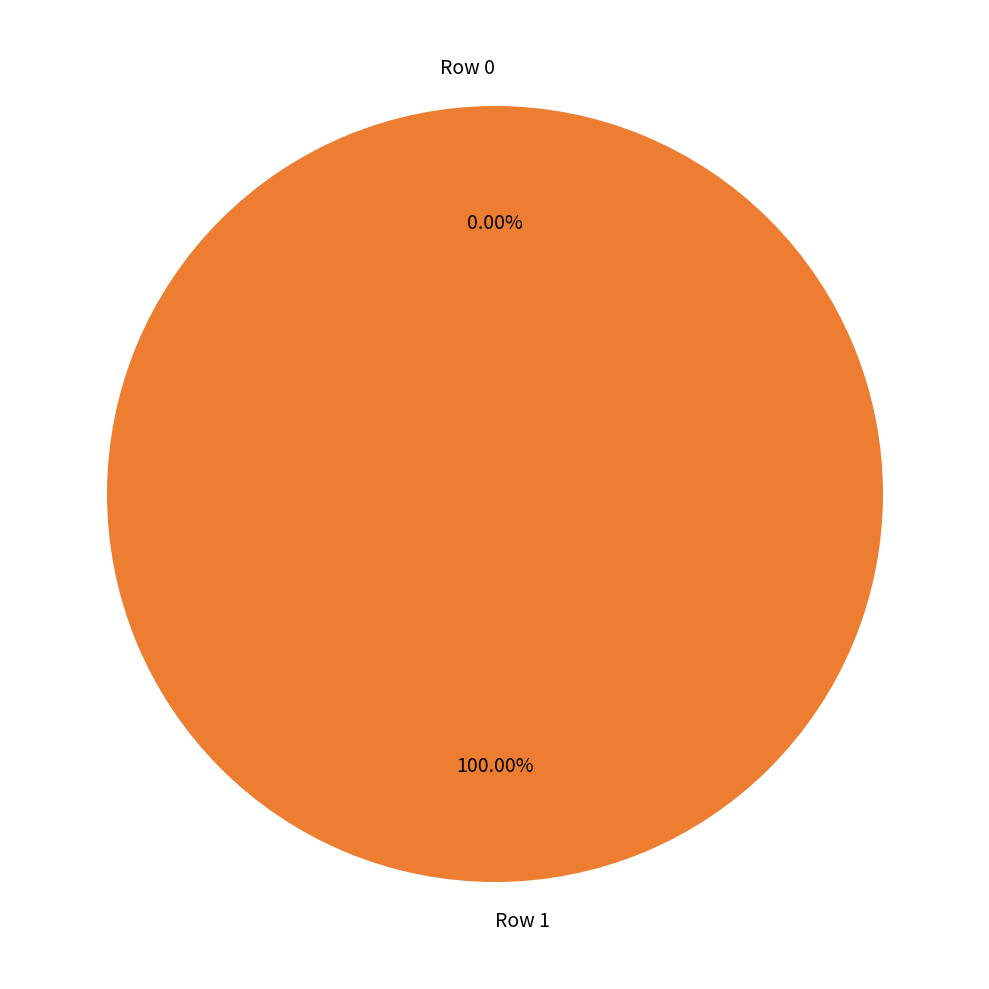

Rank the categories by value from lowest to highest.

Row 0, Row 1